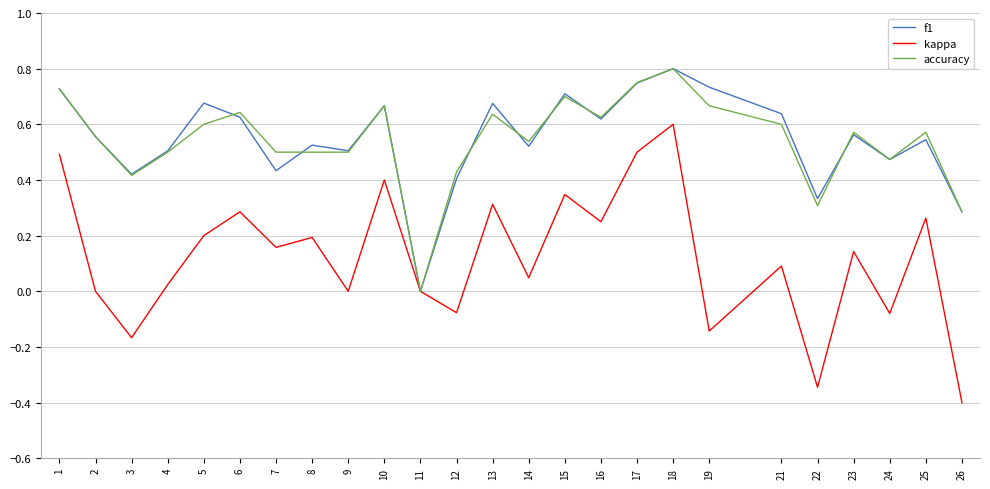

Is the value of kappa at 9 greater than the value of accuracy at 8?

No